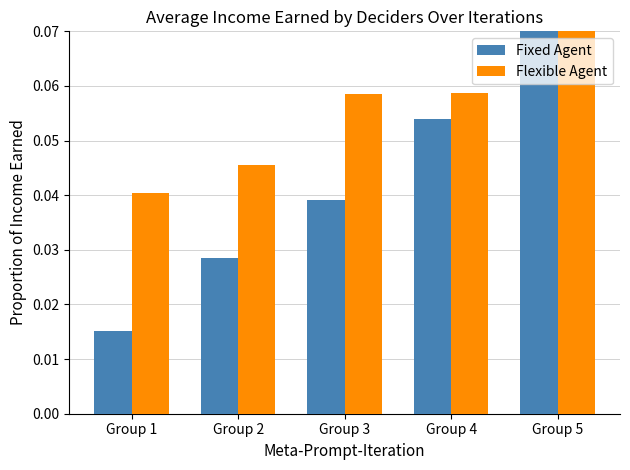

Which category has the lowest value across all series?

Group 1